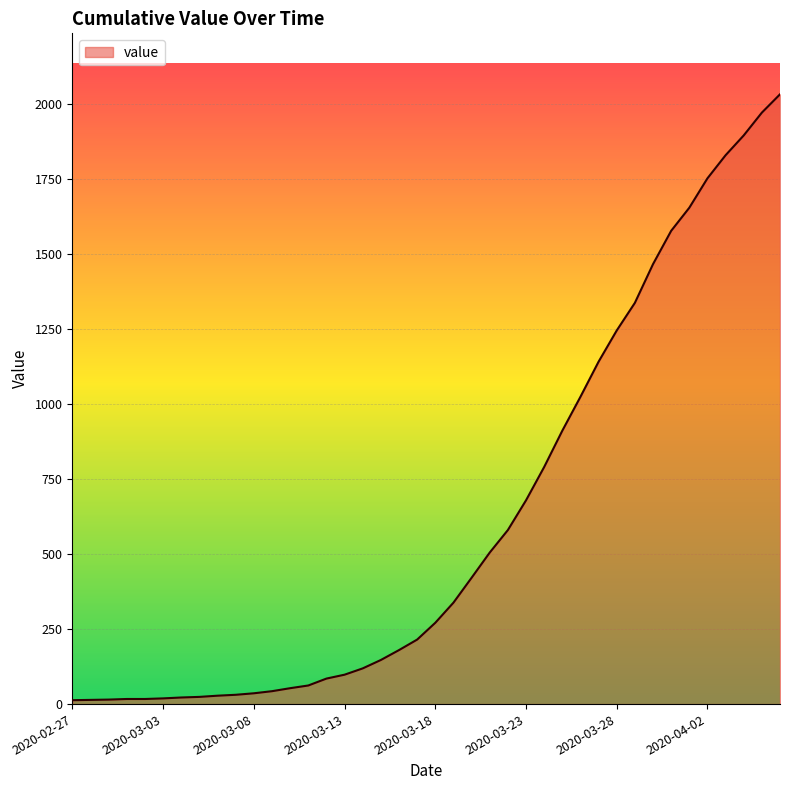

How many lines are shown in the chart?

1